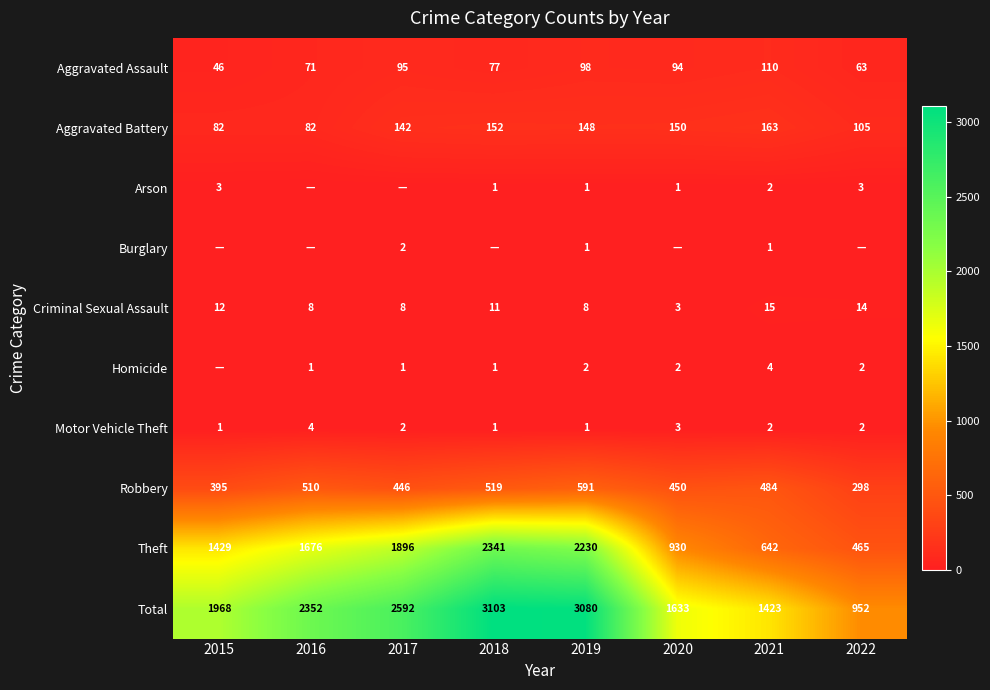

Is the value of Aggravated Assault at 2016 greater than the value of Arson at 2015?

Yes